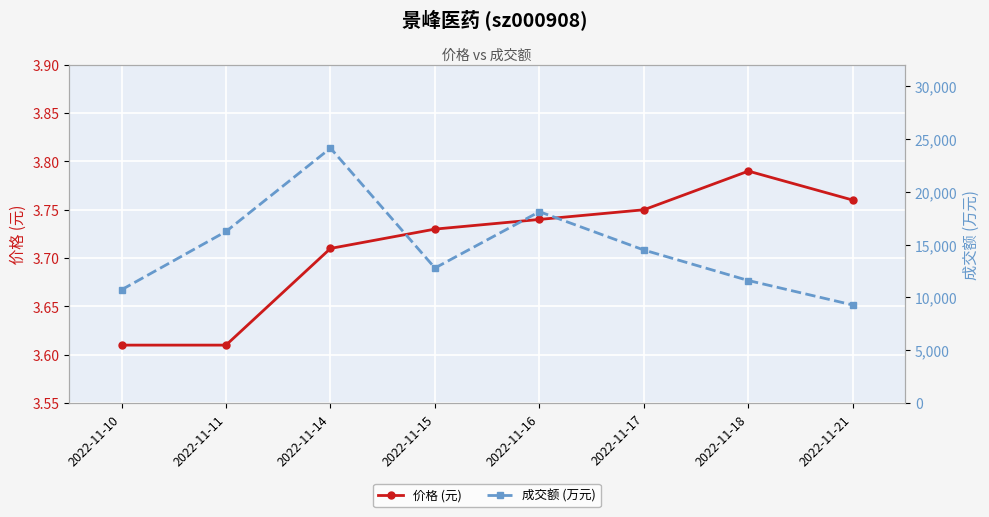

Which label corresponds to the largest value in the chart?

2022-11-14